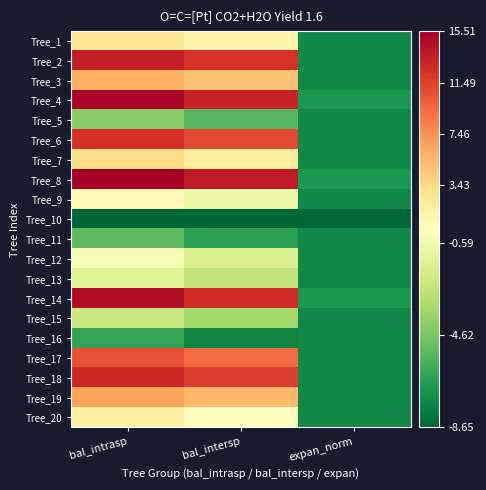

Which series has the widest spread of values?

Tree_8